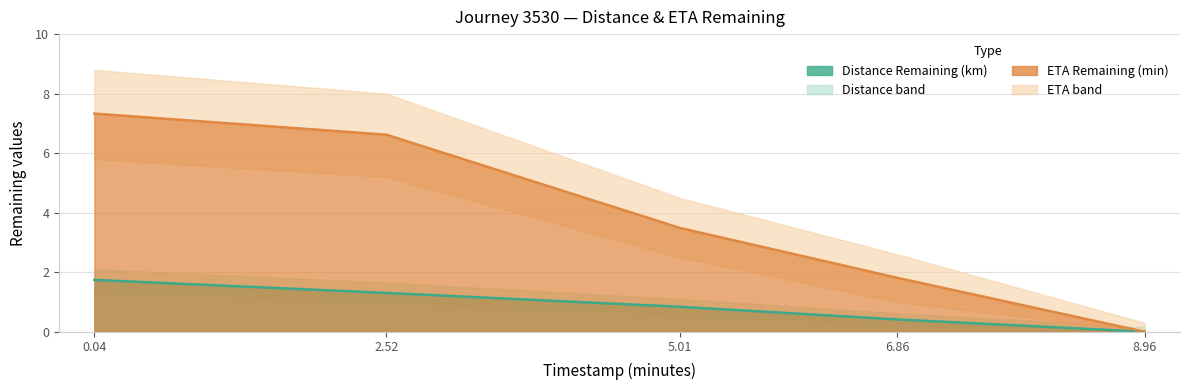

What is the greatest value displayed?

7.3